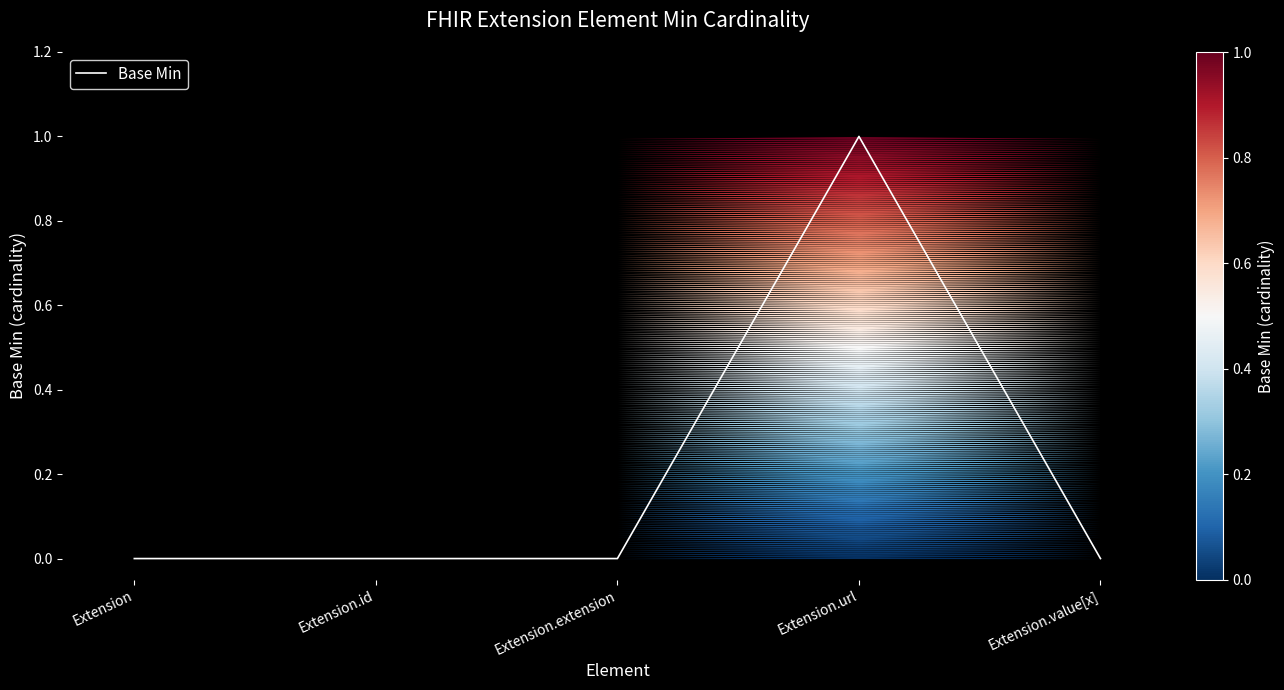

Does the chart have visible grid lines?

No